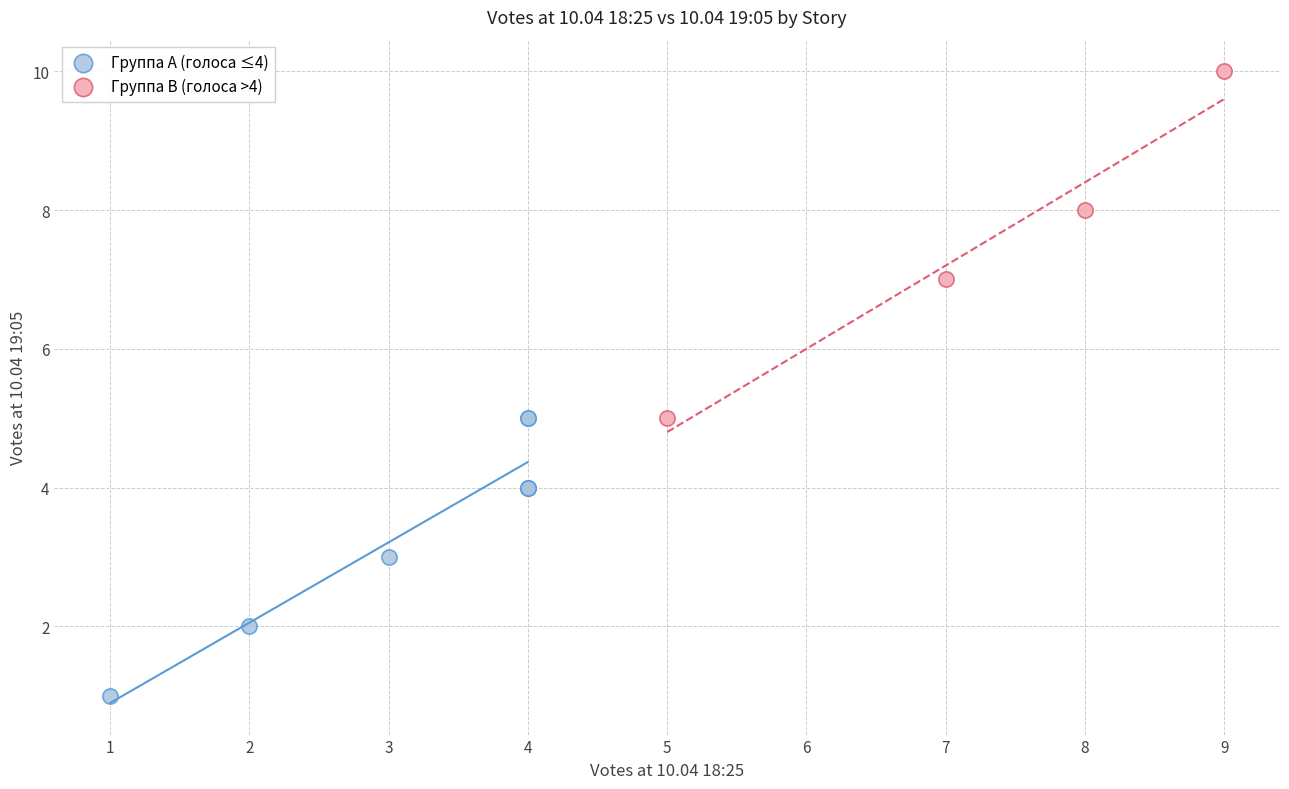

Which series contains the highest Y value?

Группа B (голоса >4)